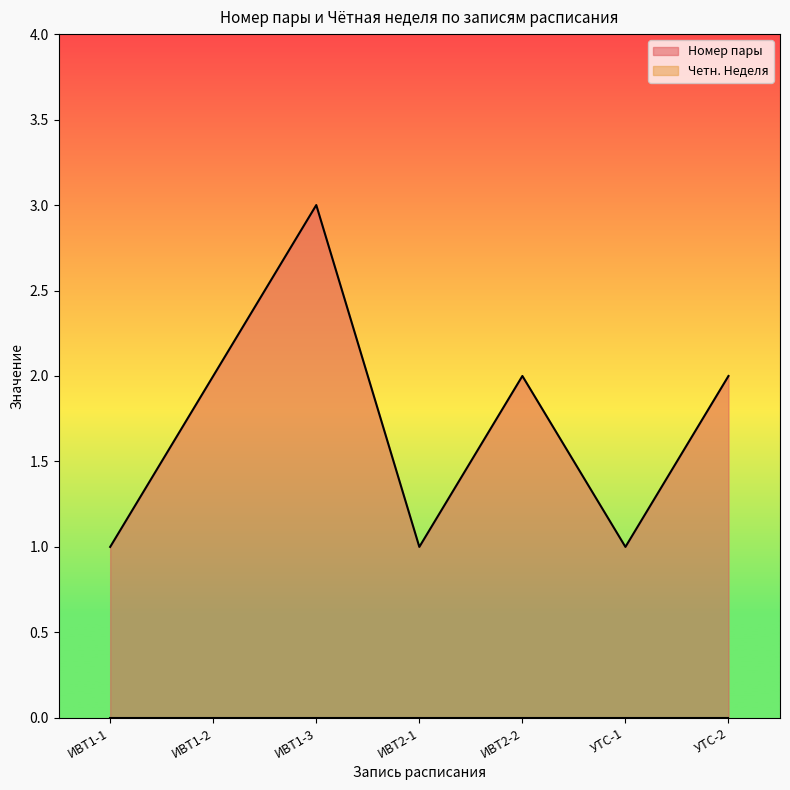

What value does the data have at УТС-1?

1